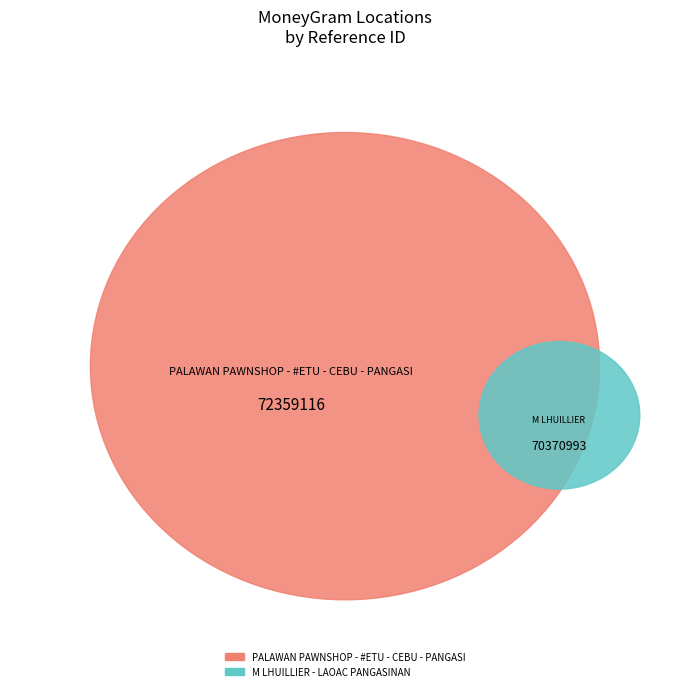

Which has a higher value, M LHUILLIER - LAOAC PANGASINAN or PALAWAN PAWNSHOP - #ETU - CEBU - PANGASI?

PALAWAN PAWNSHOP - #ETU - CEBU - PANGASI